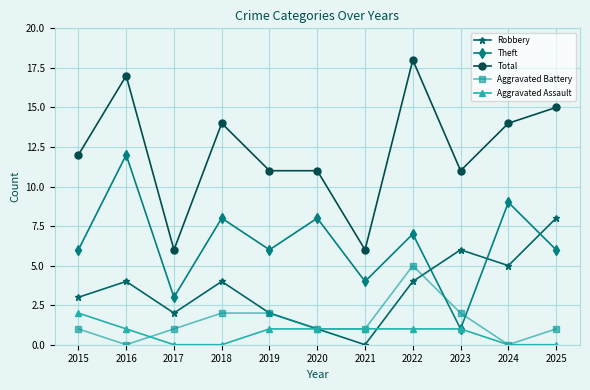

Count the Aggravated Battery values in the range 1 to 2.

8